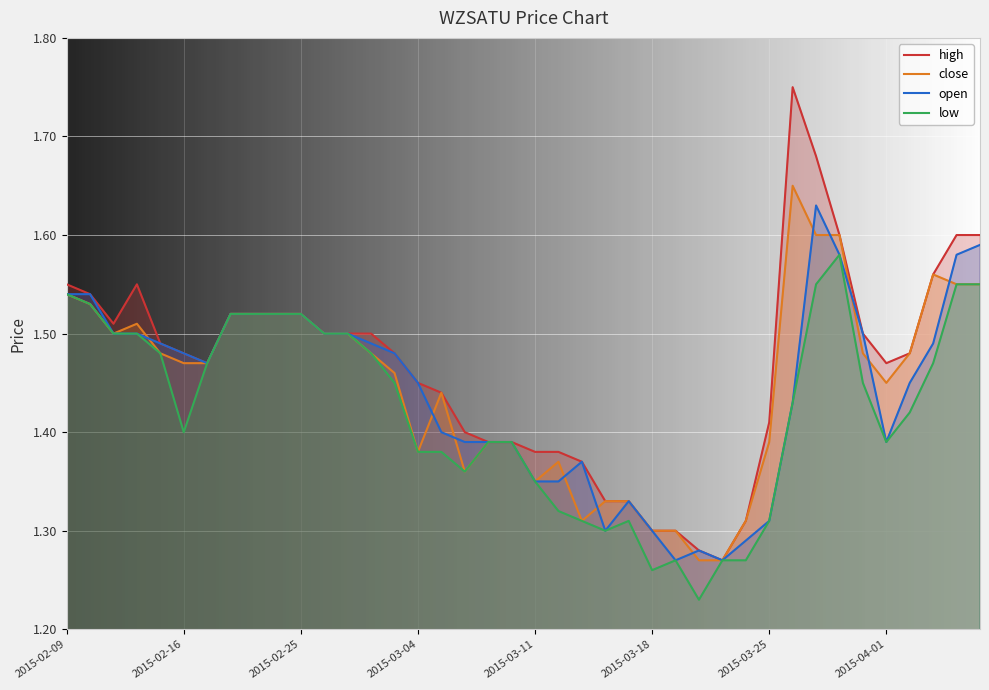

What is the sum of all open values?

57.6